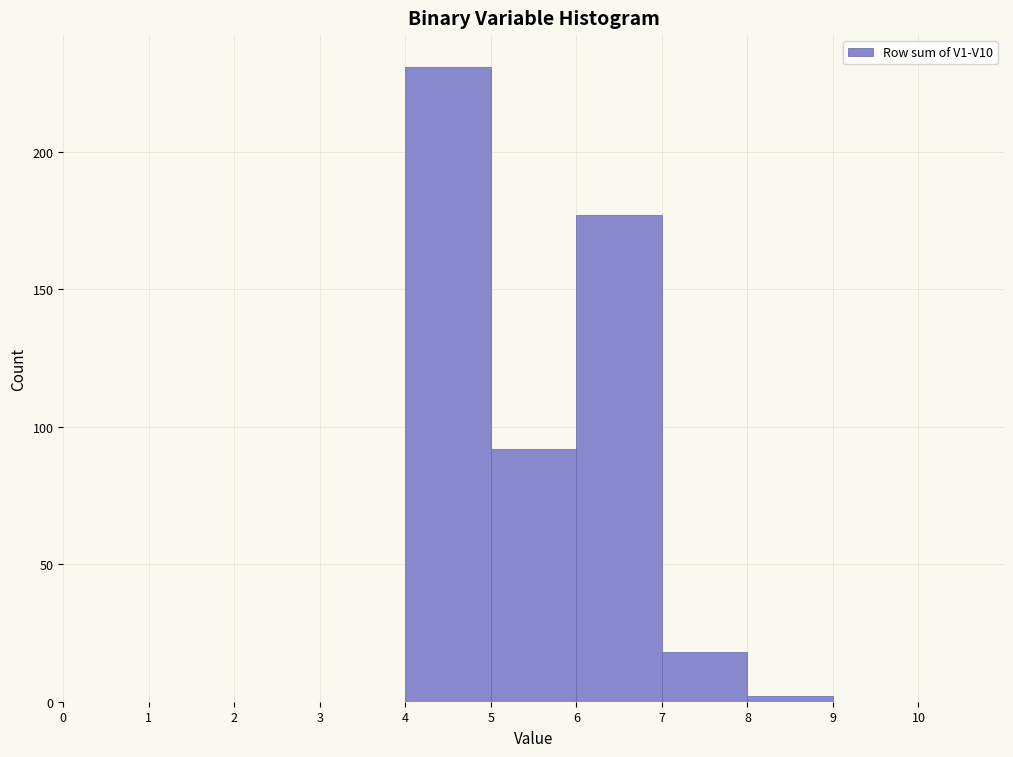

Reading left to right, transcribe this chart: for each bar, give the range it covers on the x-axis and its height. The values are not printed on the chart, so give them approximately, as read against the axis.

0 to 1: 0
1 to 2: 0
2 to 3: 0
3 to 4: 0
4 to 5: 230
5 to 6: 90
6 to 7: 175
7 to 8: 20
8 to 9: under 5
9 to 10: 0
10 to 11: 0